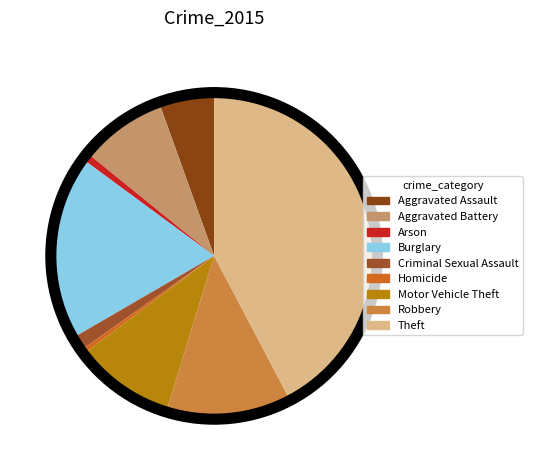

To the nearest percent, what is the difference between the largest and smallest slice percentages?

42%